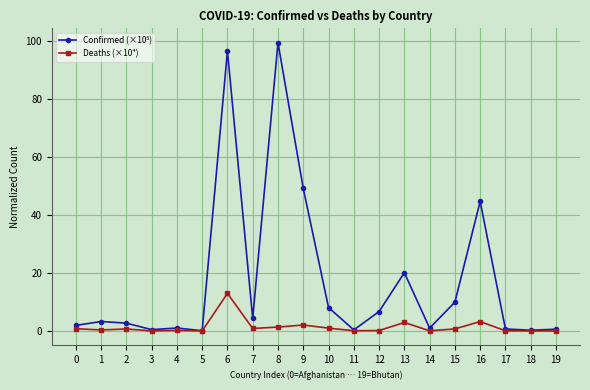

What is the greatest value displayed?

99.4